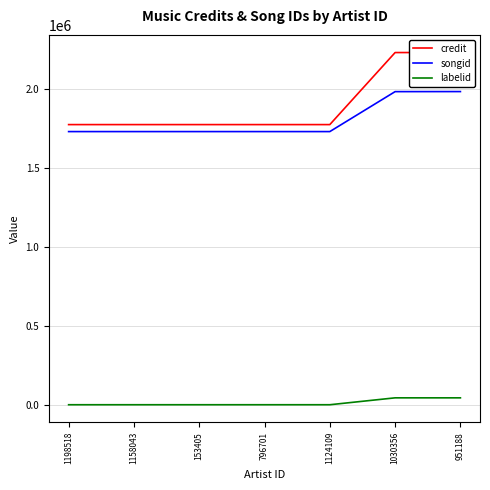

What is the sum of all labelid values?

87447